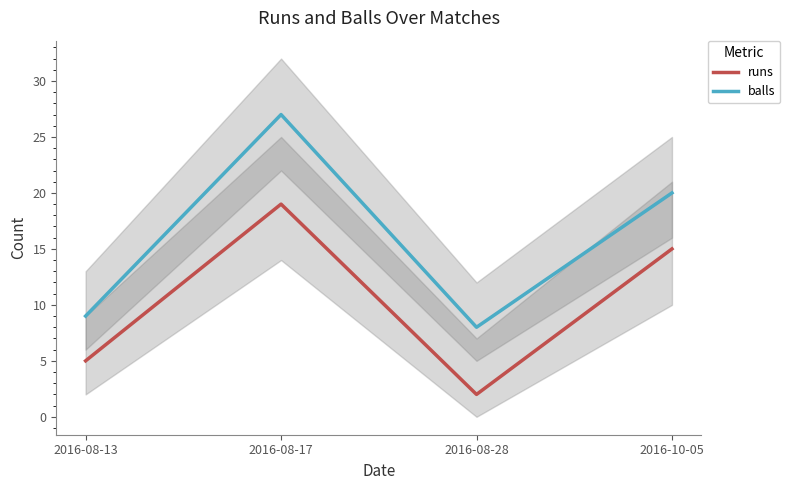

Which category has the highest value in the balls series?

2016-08-17